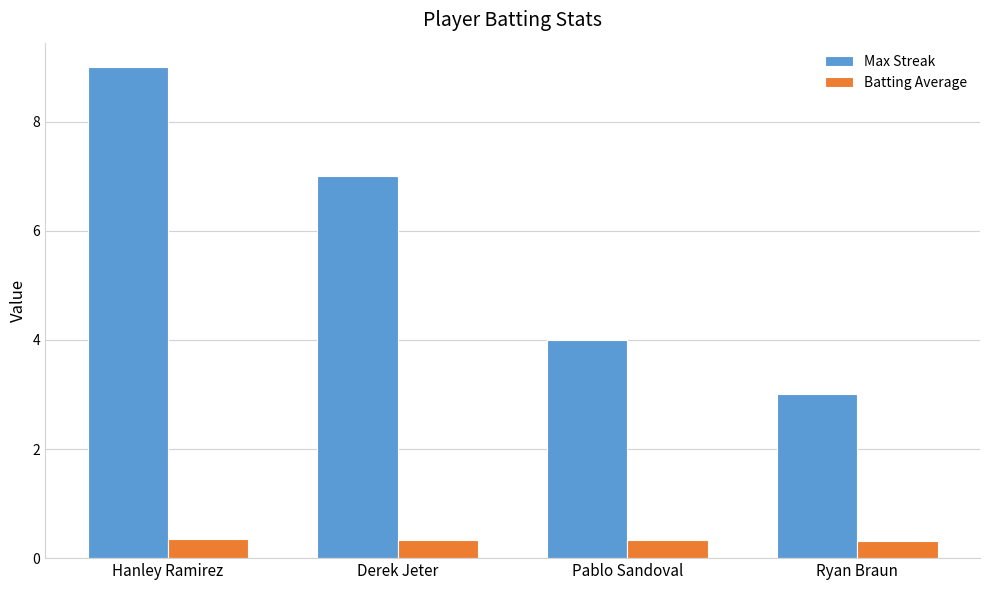

Reading right to left, list all the values displayed in this chart.

Max Streak: Ryan Braun=3.0	Pablo Sandoval=4.0	Derek Jeter=7.0	Hanley Ramirez=9.0
Batting Average: Ryan Braun=0.3	Pablo Sandoval=0.3	Derek Jeter=0.3	Hanley Ramirez=0.3